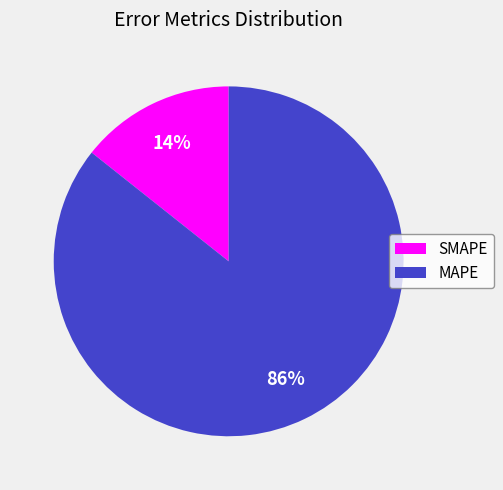

How many segments does this pie chart have?

2